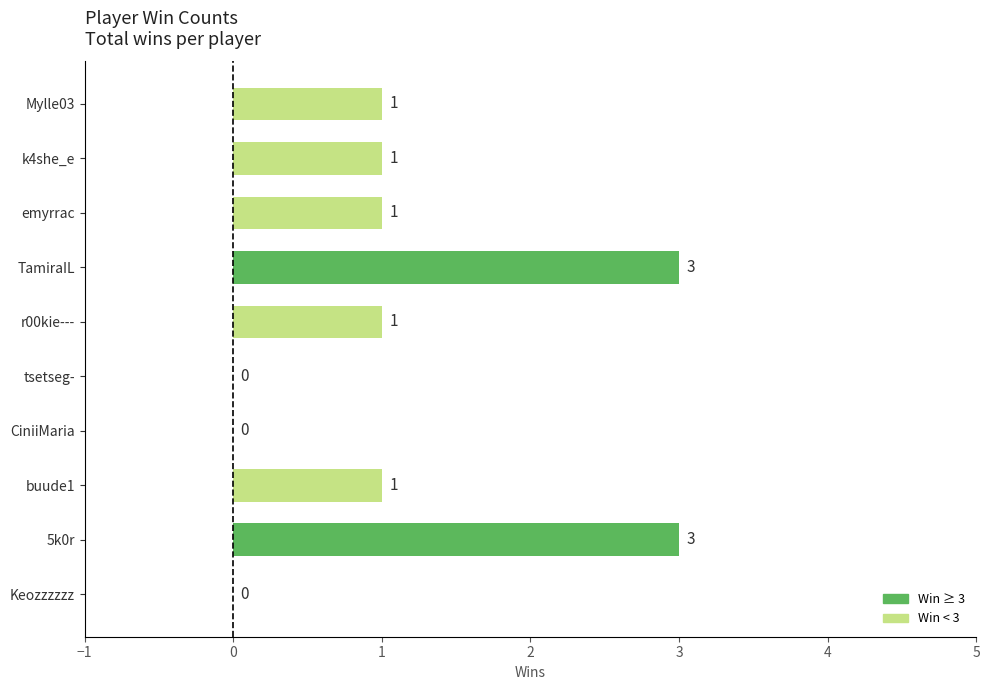

What is the maximum value shown in the chart?

3